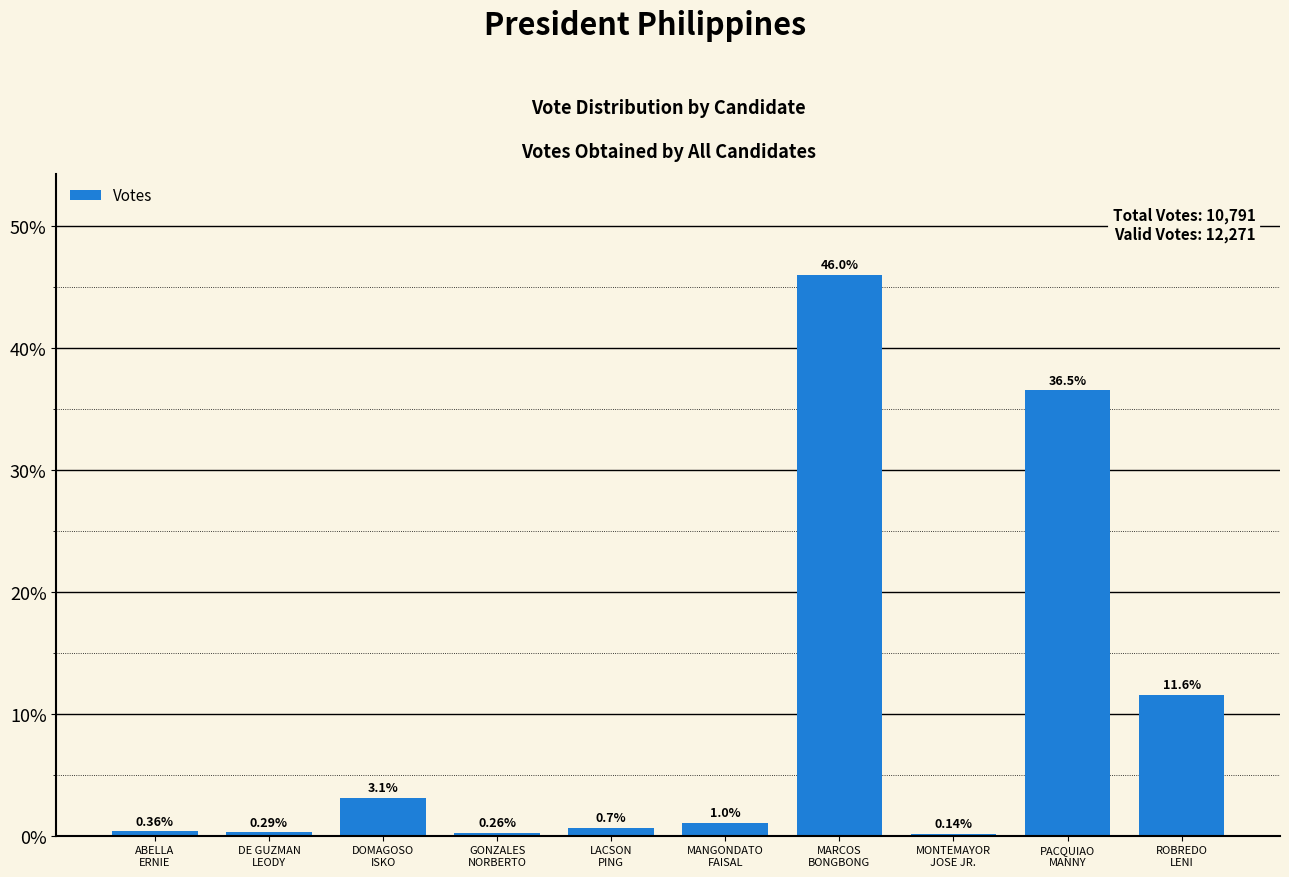

What is the sum of all values?

100.0